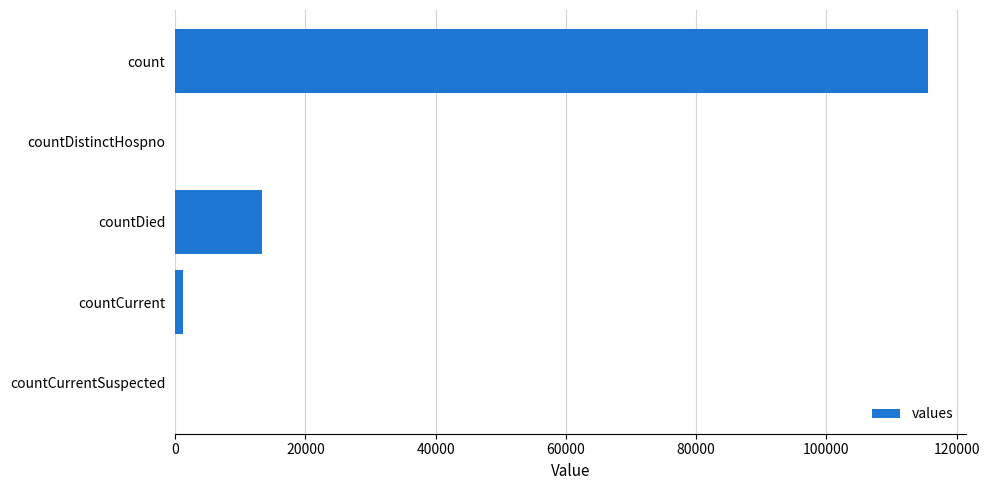

What is the maximum value shown in the chart?

115592